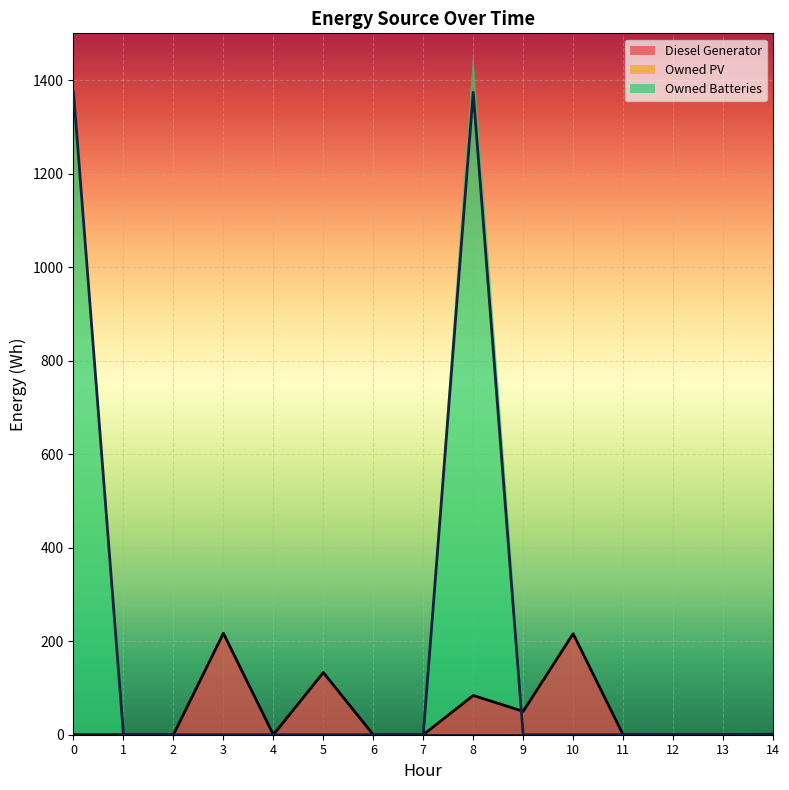

What is the highest value of the Diesel Generator series?

217